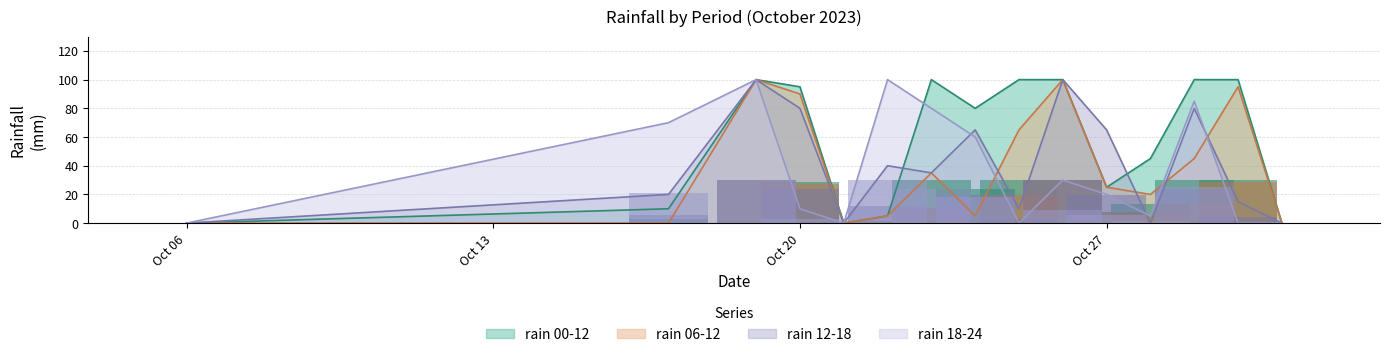

Is it true that rain_06-12 equals -51.5 at 2023-10-17?

False